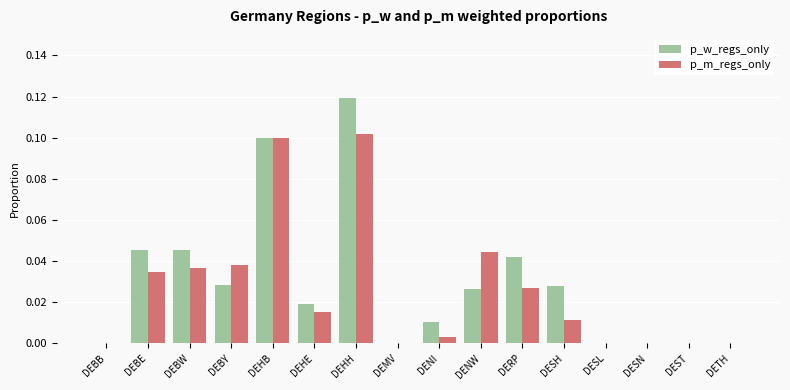

Count the number of data series in this chart.

2